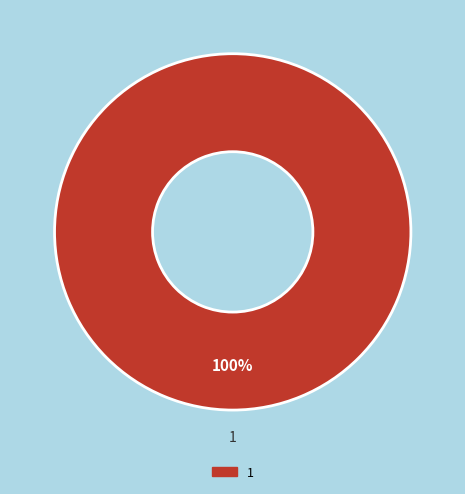

Is there any slice that represents more than half of the pie?

Yes